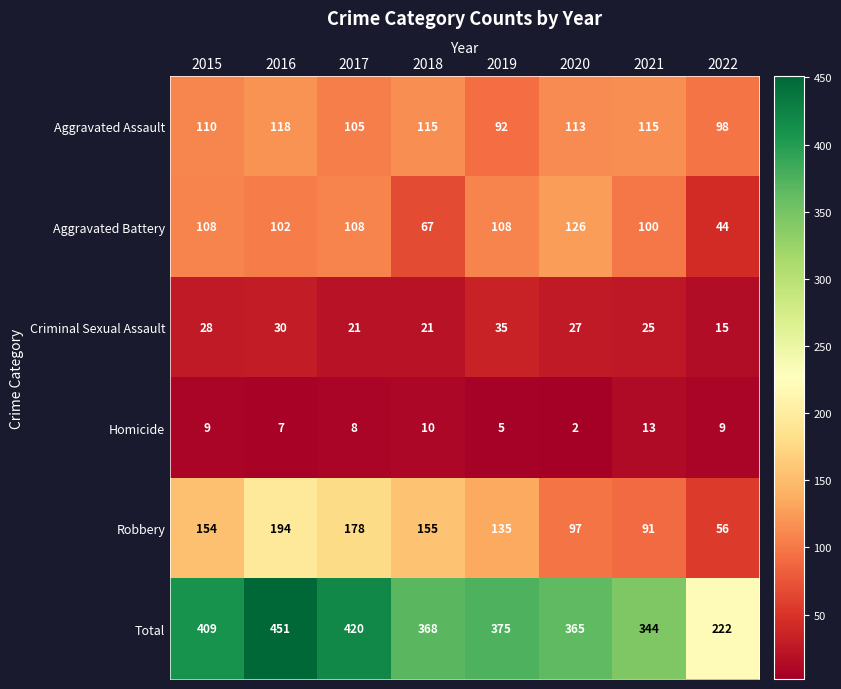

What is the spread (max minus min) of values at 2019?

370